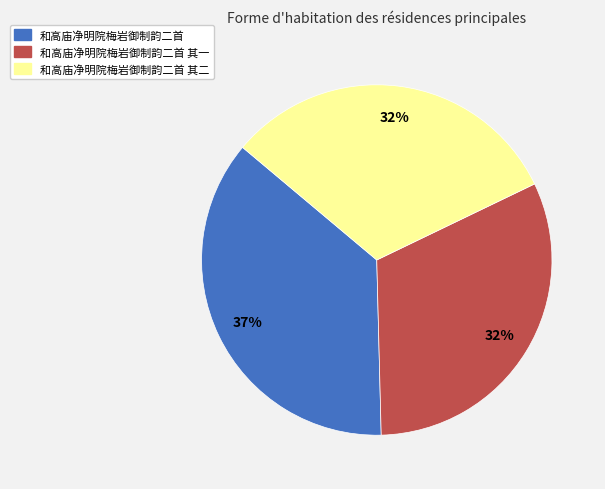

The 和高庙净明院梅岩御制韵二首 slice represents 37% of the pie. True or false?

True